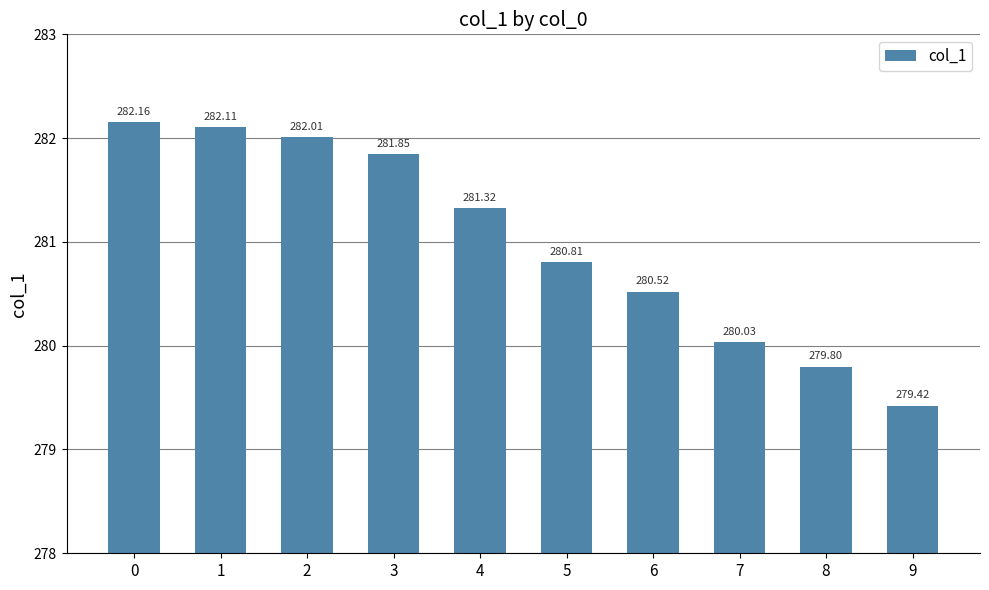

What is the value of the 9th bar from the left?

279.8